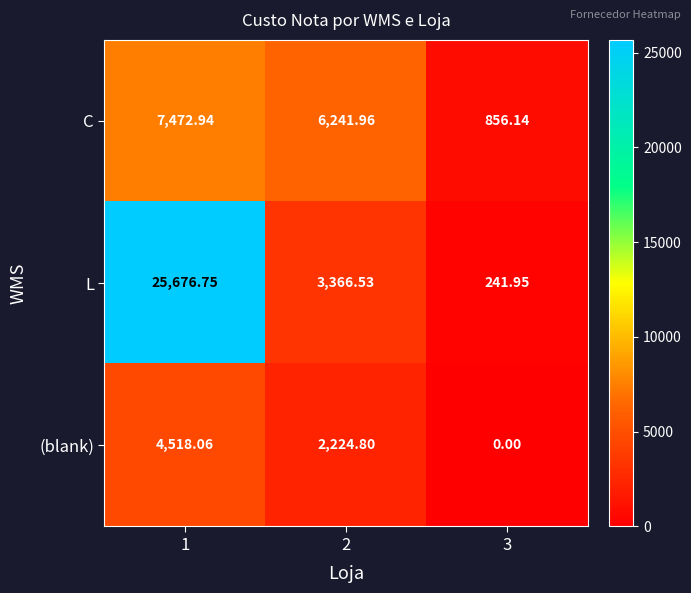

Rank the series by their maximum value, from lowest to highest.

(blank), C, L